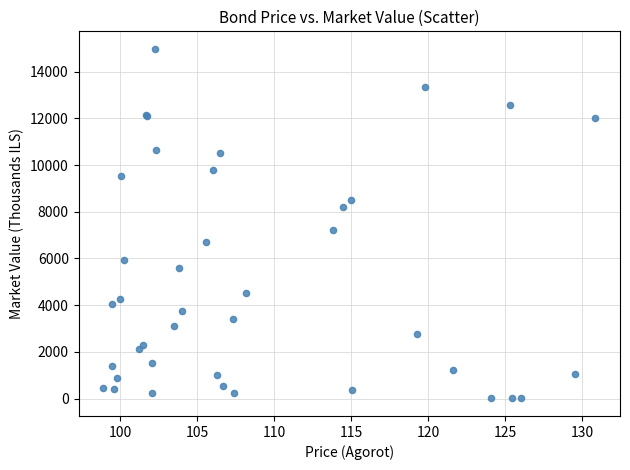

What Y value in the scatter plot is closest to 7489?

7219.3